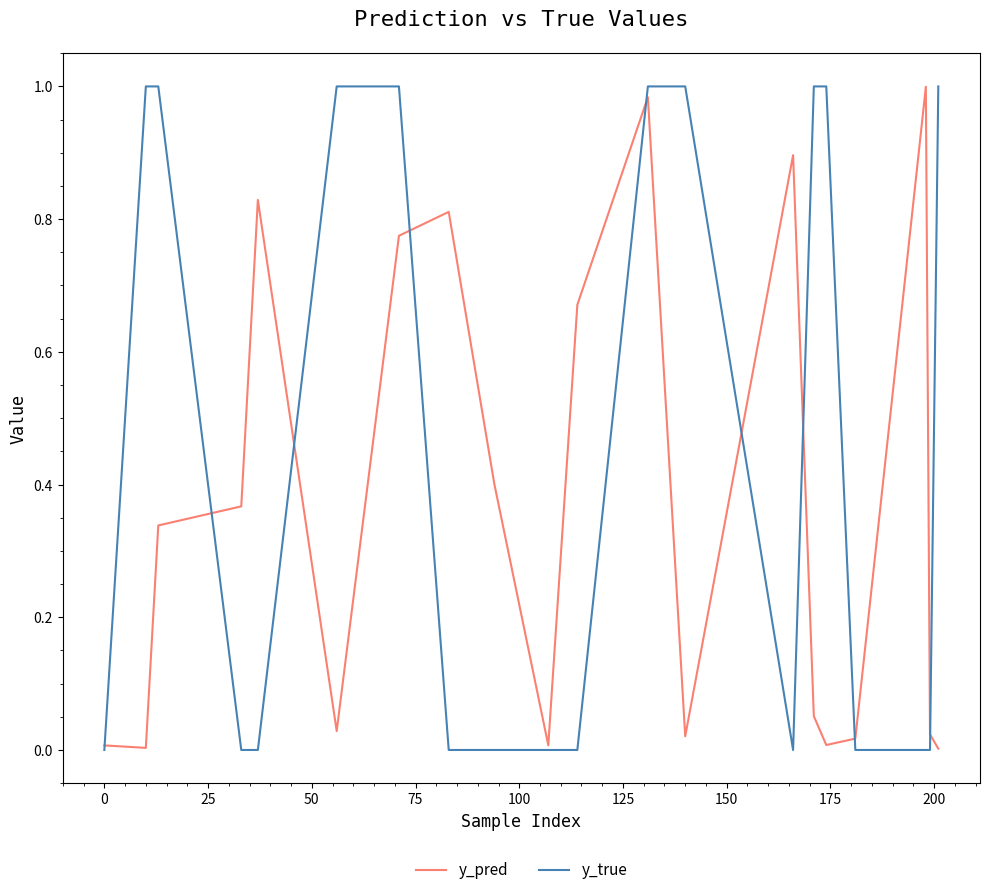

Which series ends up on top after the final intersection of y_pred and y_true?

y_true